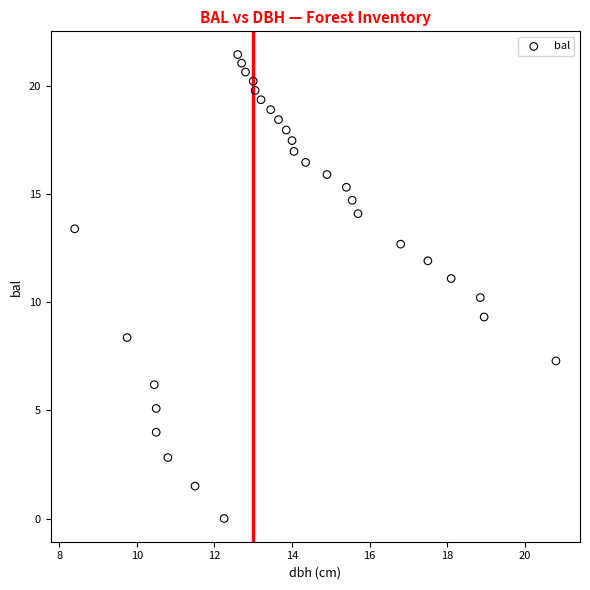

What is the range of X values (max minus min)?

12.4